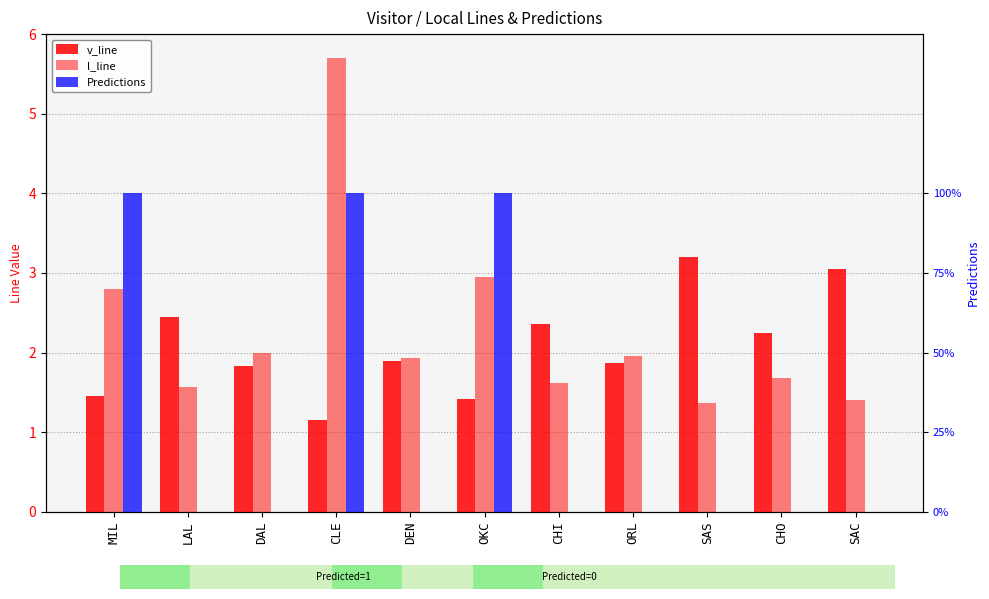

At which category is the sum across all series the highest?

CLE